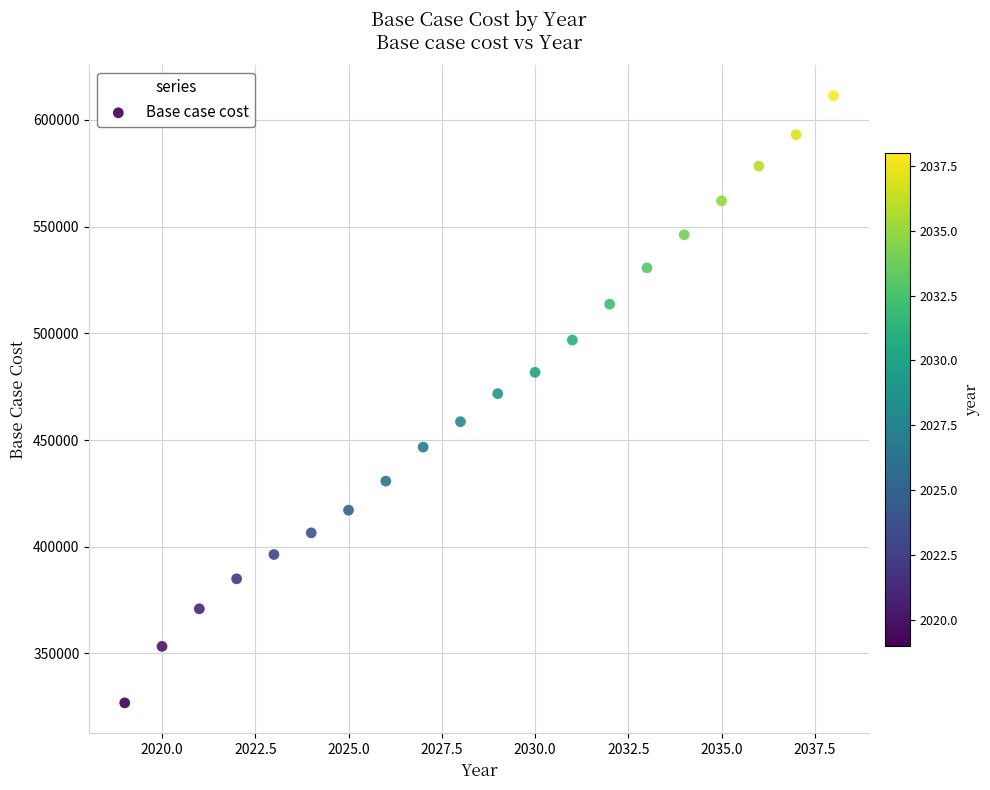

What is the range of X values (max minus min)?

19.0